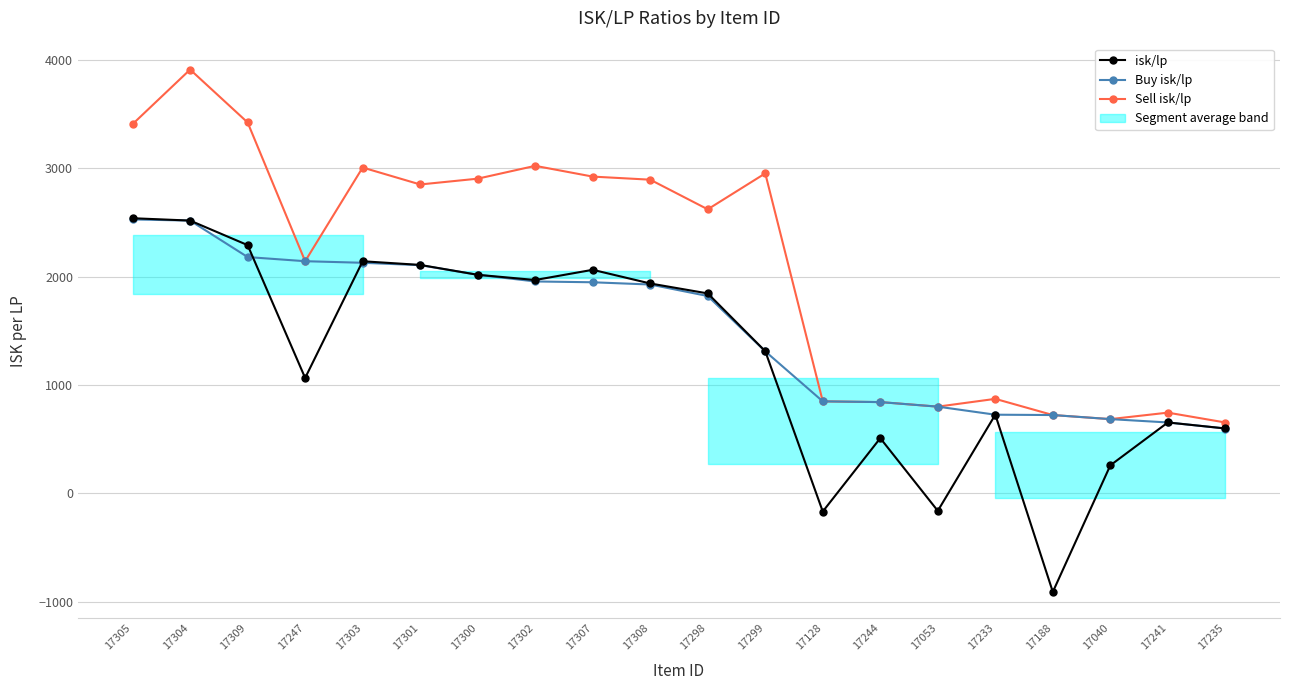

Reading left to right, transcribe all the data shown in this chart.

isk/lp: 17305=2539.7	17304=2518.0	17309=2291.5	17247=1066.1	17303=2142.7	17301=2108.9	17300=2017.8	17302=1969.7	17307=2063.8	17308=1937.6	17298=1845.9	17299=1312.8	17128=-166.4	17244=510.5	17053=-159.9	17233=727.1	17188=-908.0	17040=259.8	17241=655.4	17235=600.0
Buy isk/lp: 17305=2528.6	17304=2517.8	17309=2181.3	17247=2143.1	17303=2128.6	17301=2106.7	17300=2017.8	17302=1956.3	17307=1948.8	17308=1928.1	17298=1821.9	17299=1311.5	17128=850.1	17244=843.3	17053=801.3	17233=727.0	17188=723.9	17040=686.2	17241=655.4	17235=599.5
Sell isk/lp: 17305=3408.0	17304=3911.3	17309=3423.2	17247=2143.1	17303=3007.4	17301=2851.1	17300=2904.6	17302=3023.0	17307=2923.7	17308=2895.3	17298=2621.9	17299=2953.5	17128=850.1	17244=843.3	17053=801.3	17233=873.1	17188=723.9	17040=686.2	17241=746.0	17235=655.0